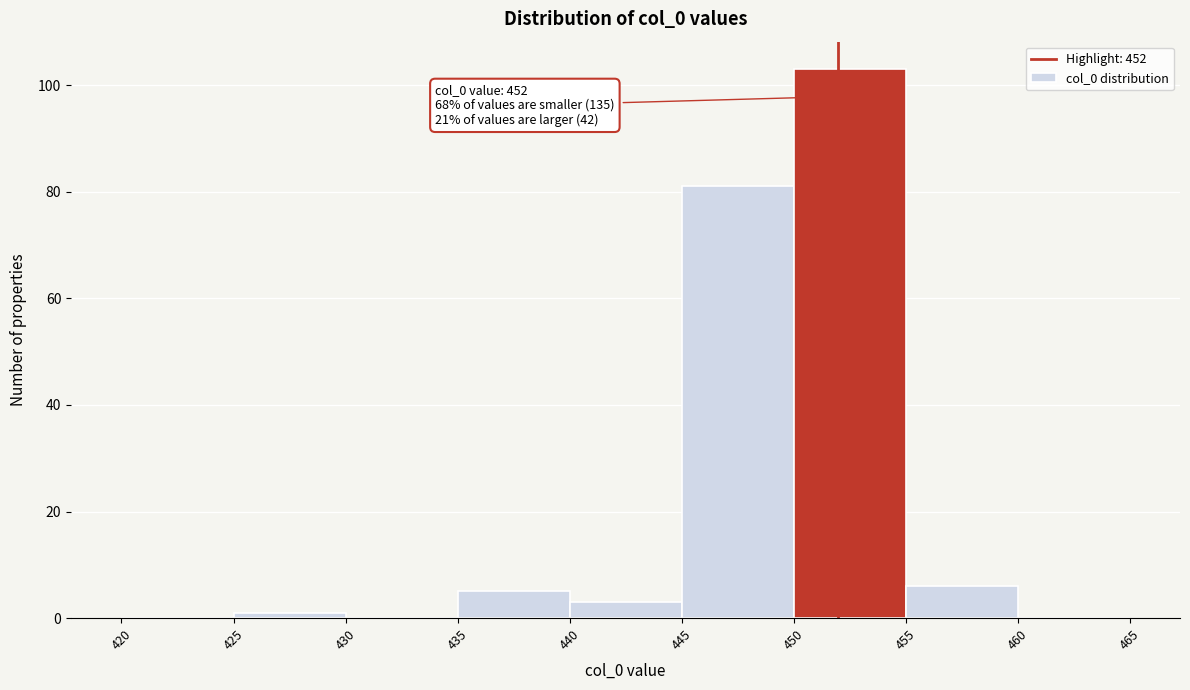

Which range on the x-axis has the tallest bar?

450 to 455